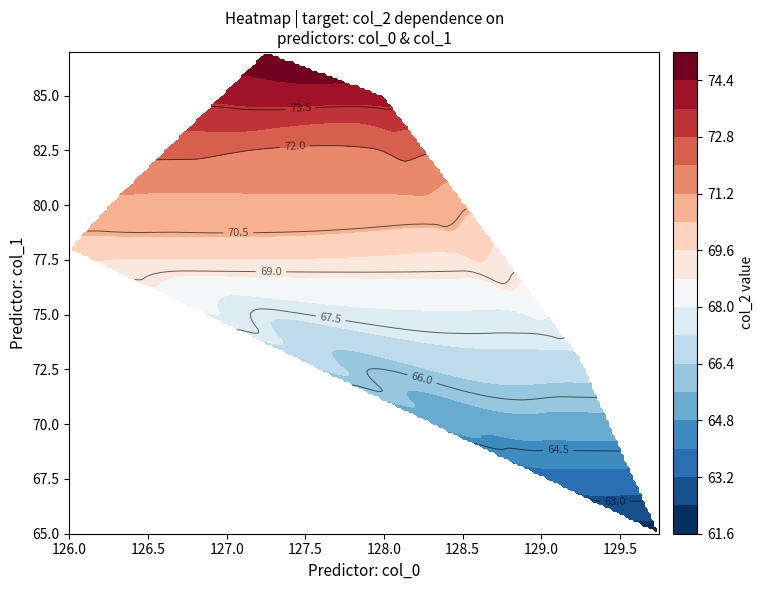

The 129.75 series shows 65.0 at 1. True or false?

True